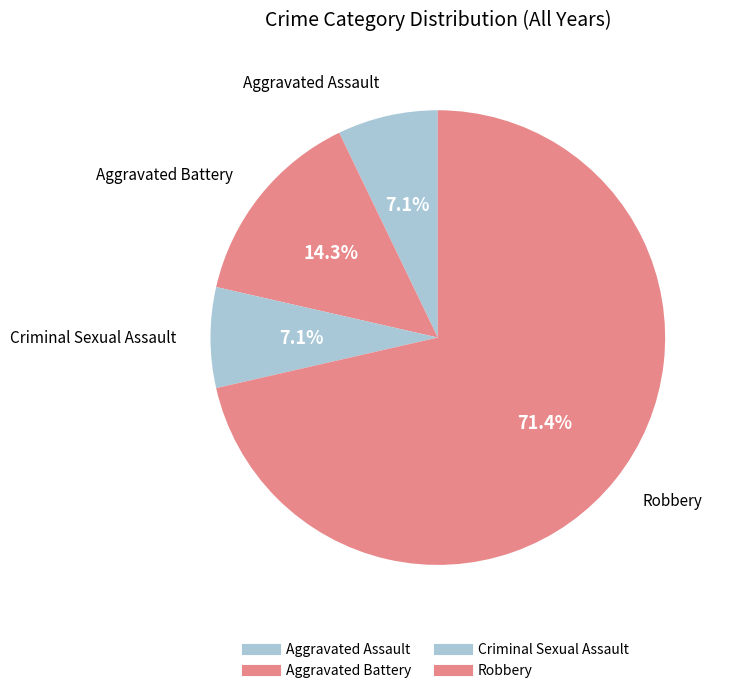

Is the sum of Criminal Sexual Assault and Robbery greater than half?

Yes